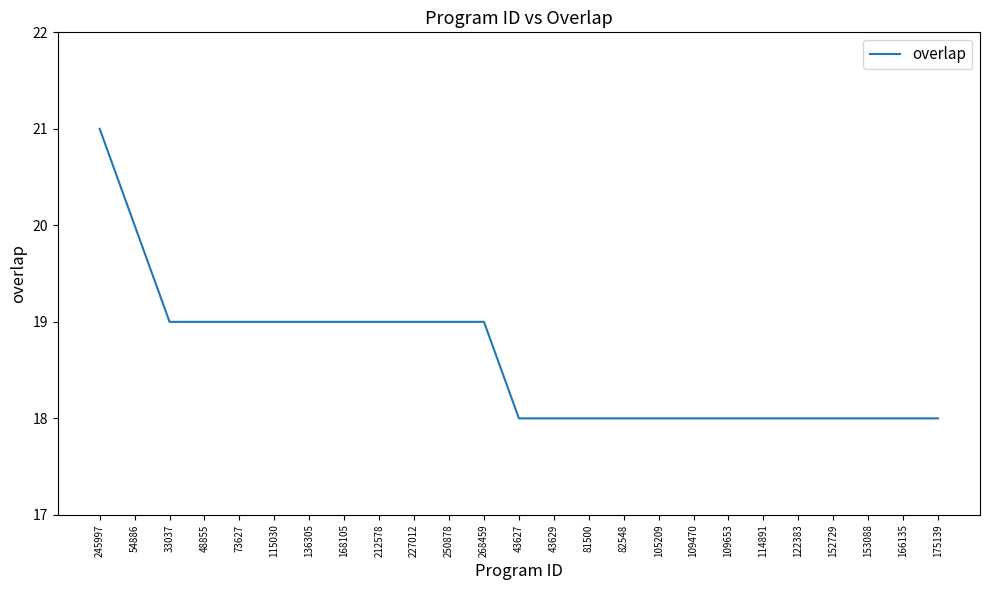

The value at 166135 is 18. True or false?

True